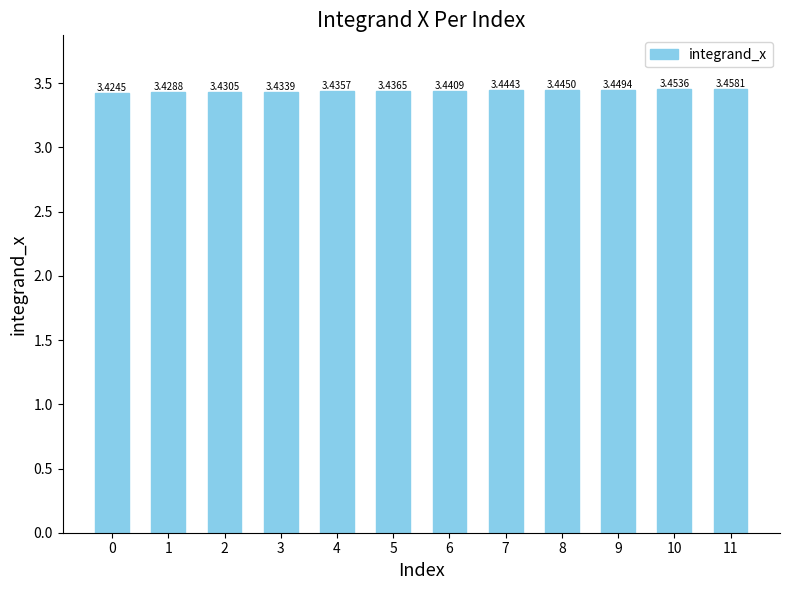

Does the chart contain any negative values?

No